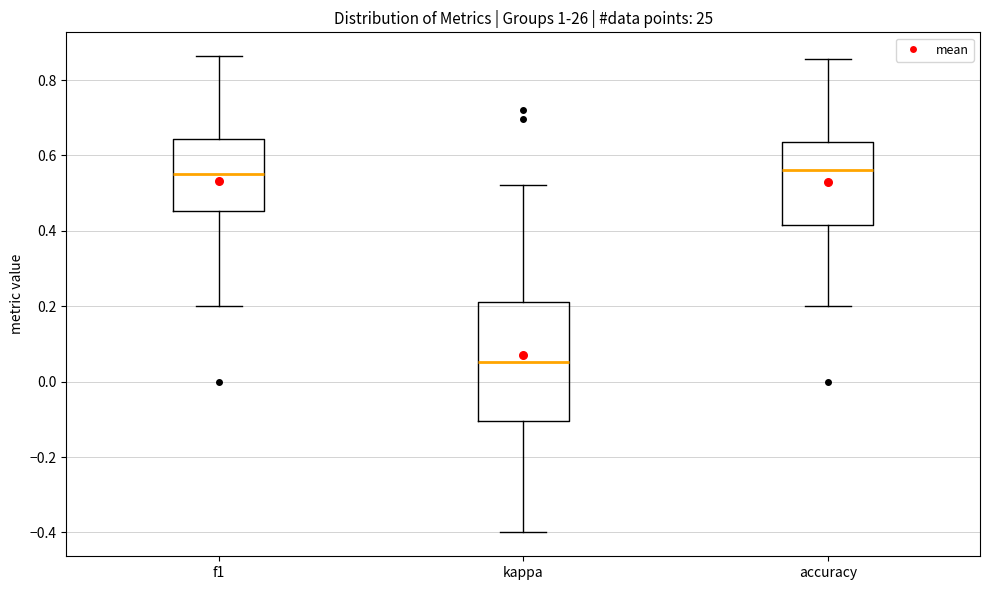

Which box has the lowest median line?

kappa